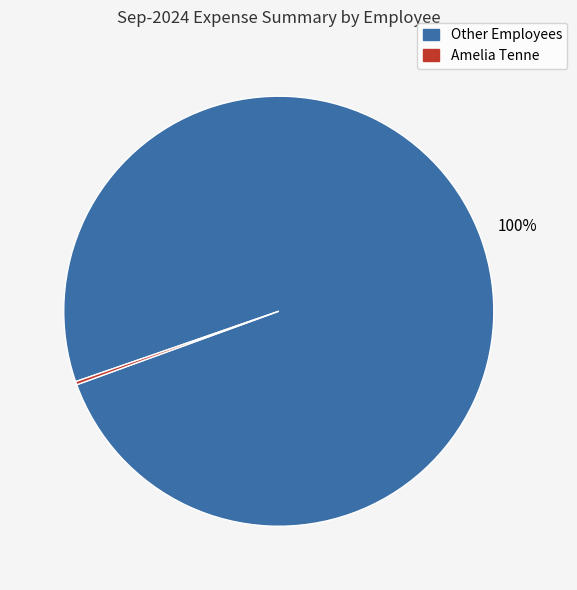

To the nearest percent, what is the average slice percentage?

50%